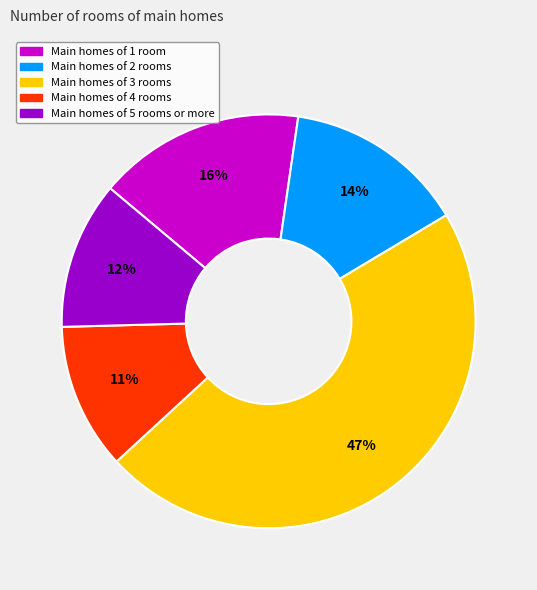

How many slices are in this pie chart?

5